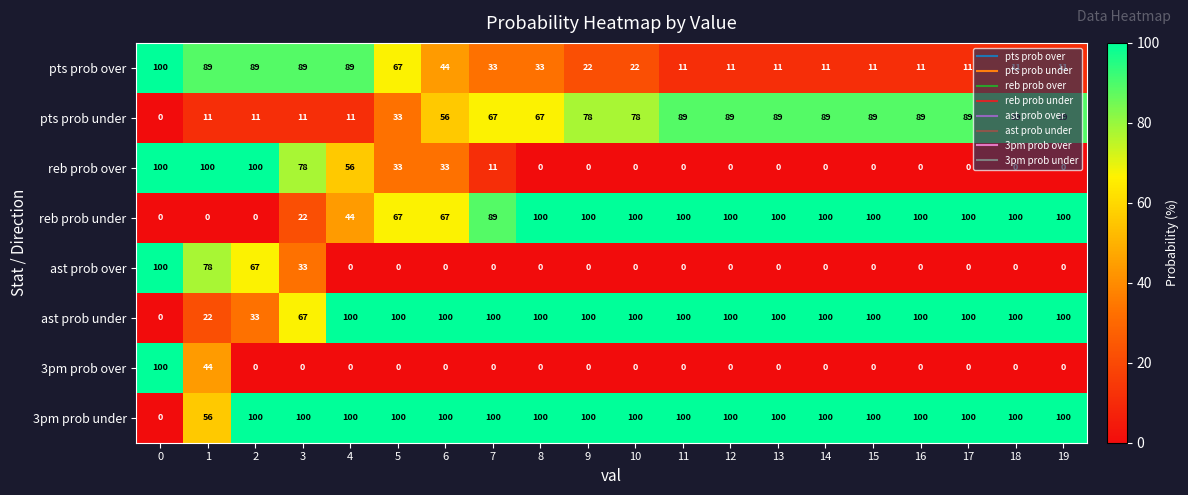

What is the difference between the highest and lowest values at 11?

100